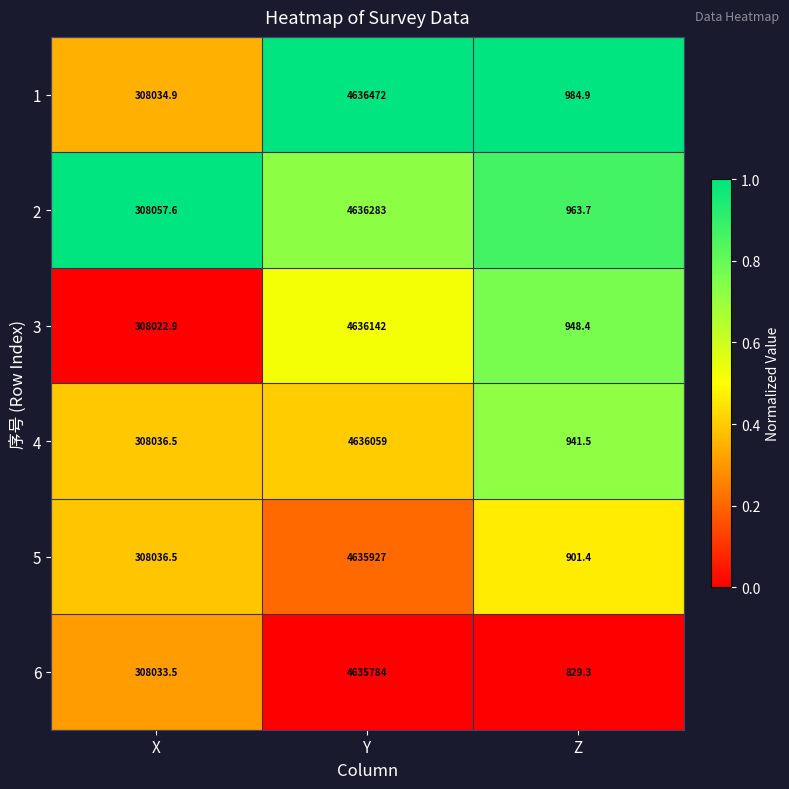

List the series in order of their peak value, lowest first.

6, 5, 4, 3, 2, 1